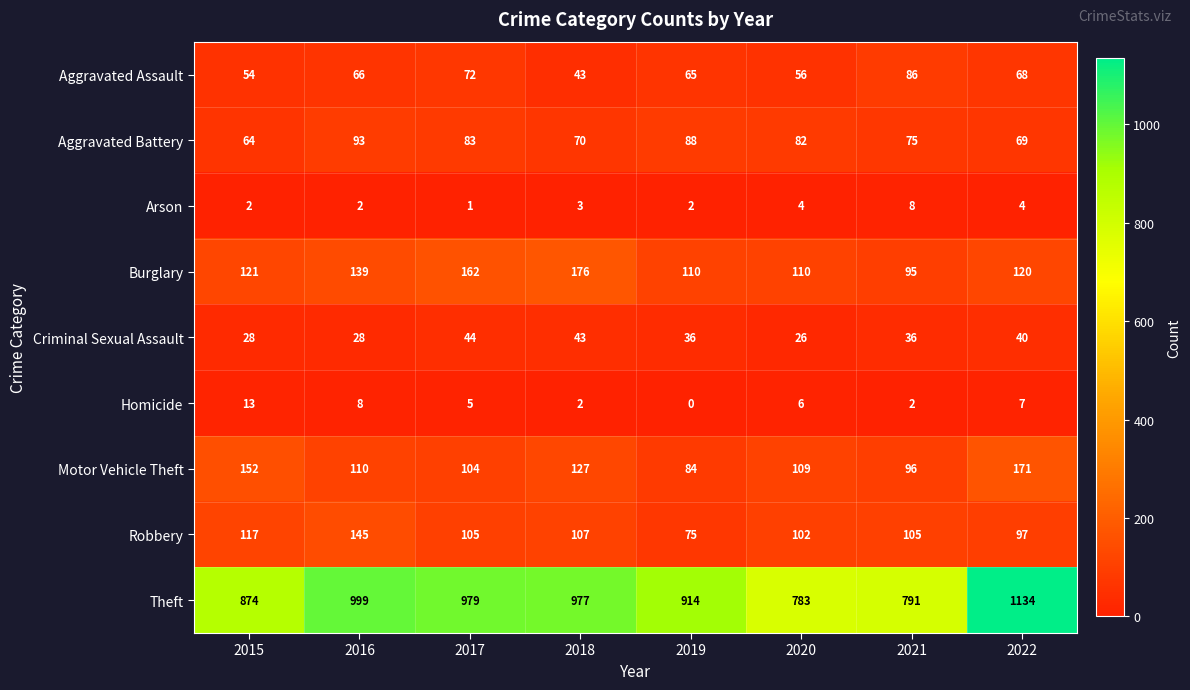

At which category is the sum across all series the highest?

2022